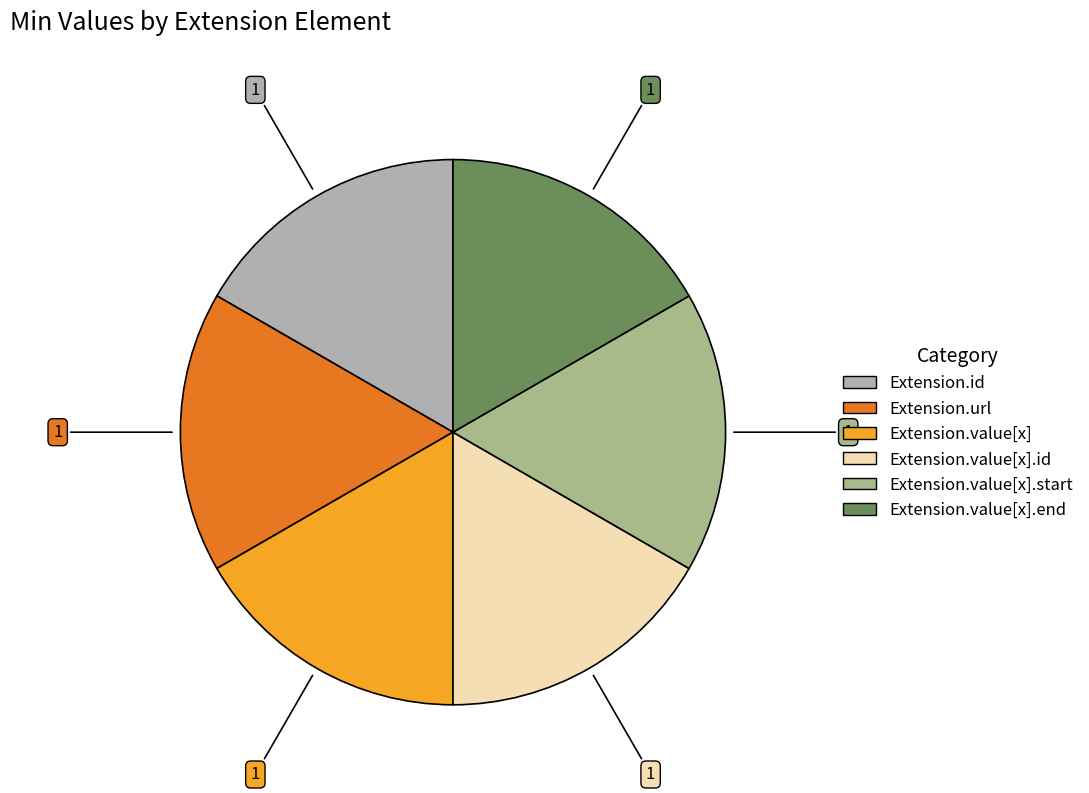

Is there a majority slice in this chart?

No